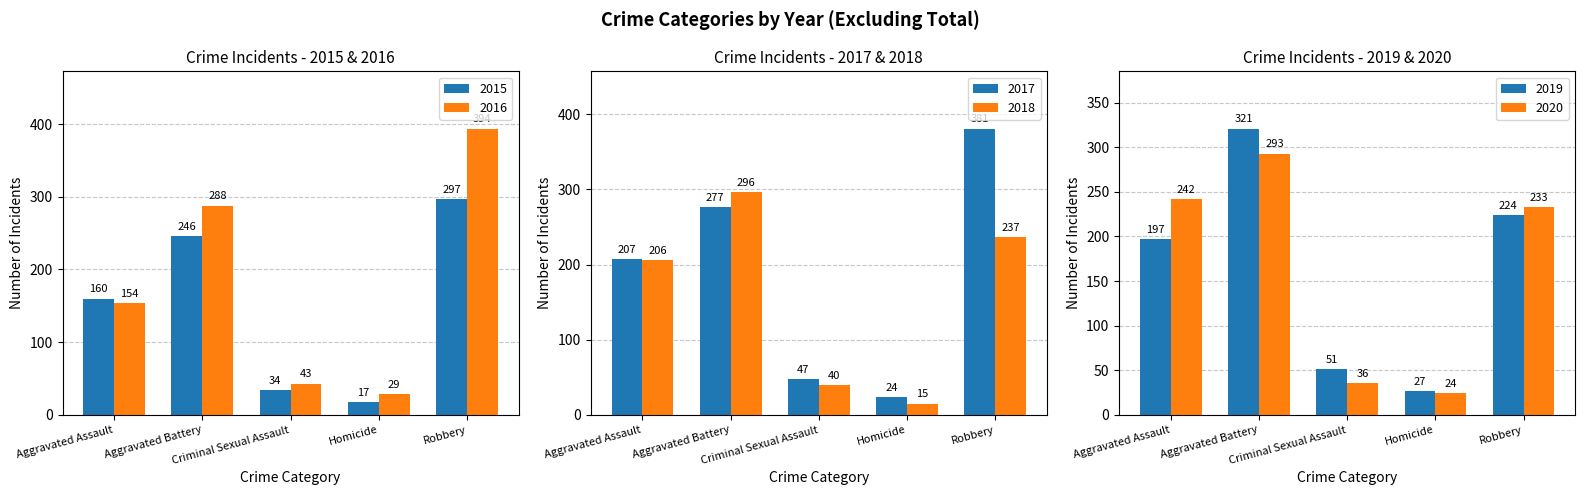

At which category is the sum across all series the highest?

Robbery